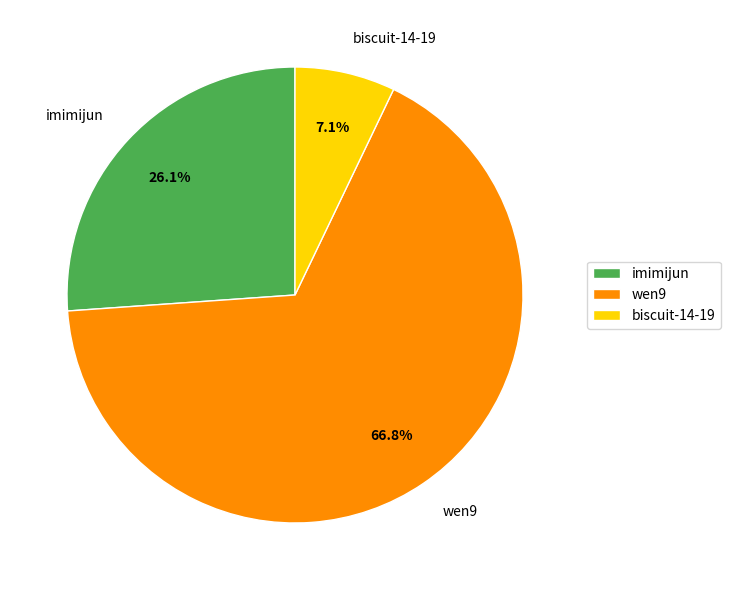

Count the number of slices in the pie.

3